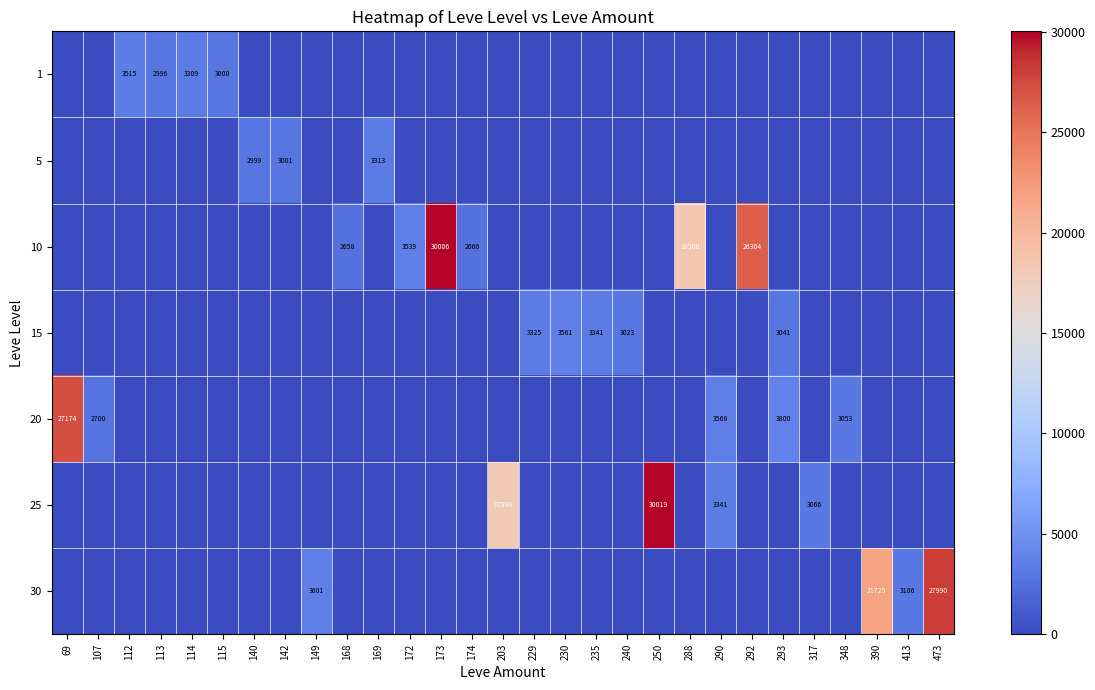

At which category is the sum across all series the highest?

250